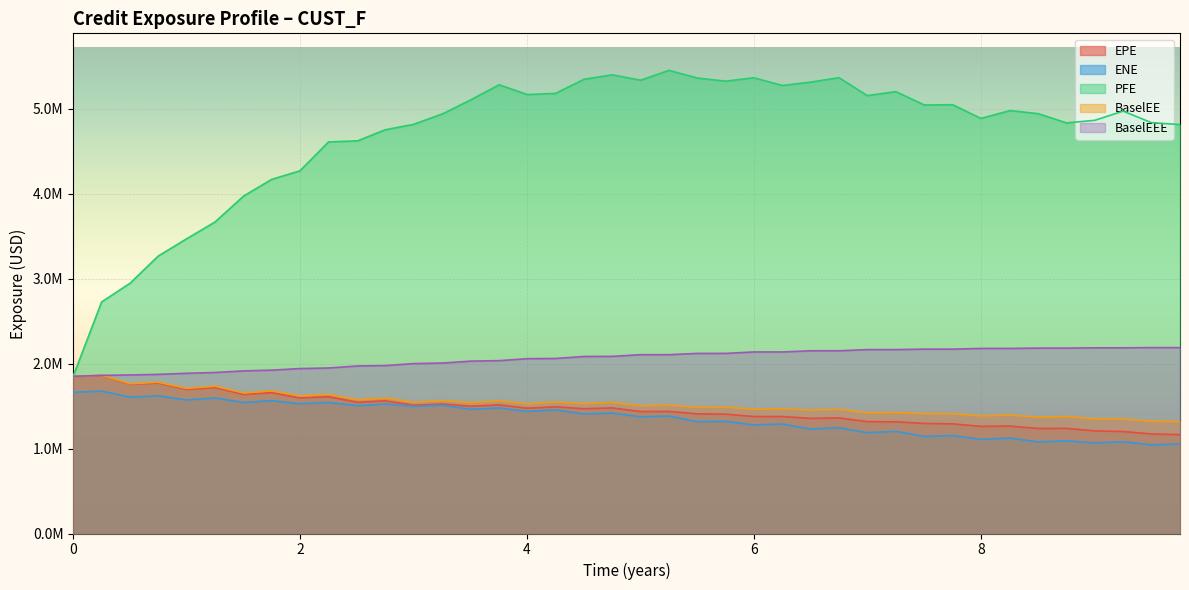

What are all the series names shown in the legend?

EPE, ENE, PFE, BaselEE, BaselEEE